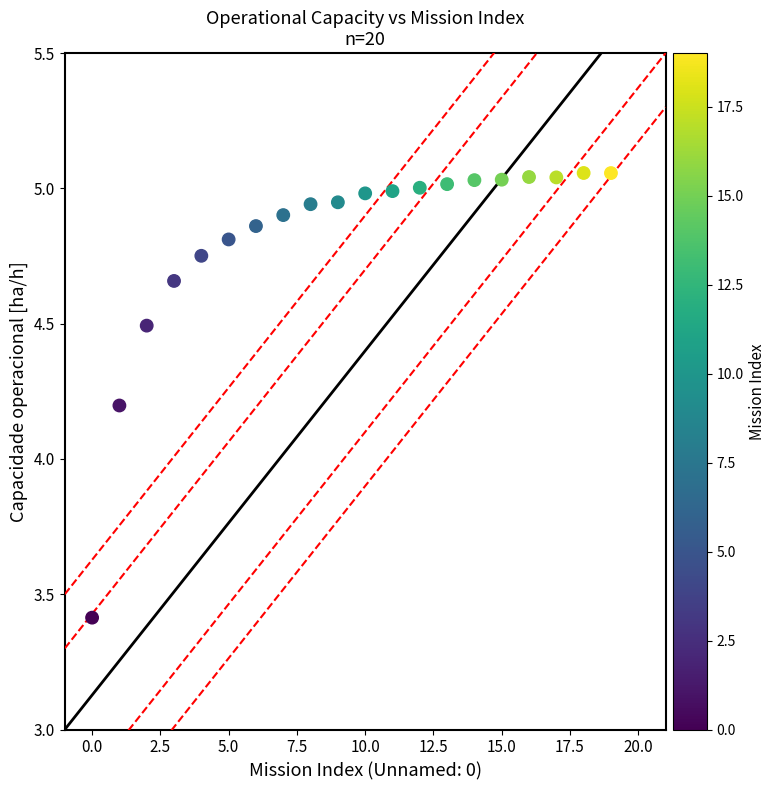

What is the range of Y values (max minus min)?

1.6